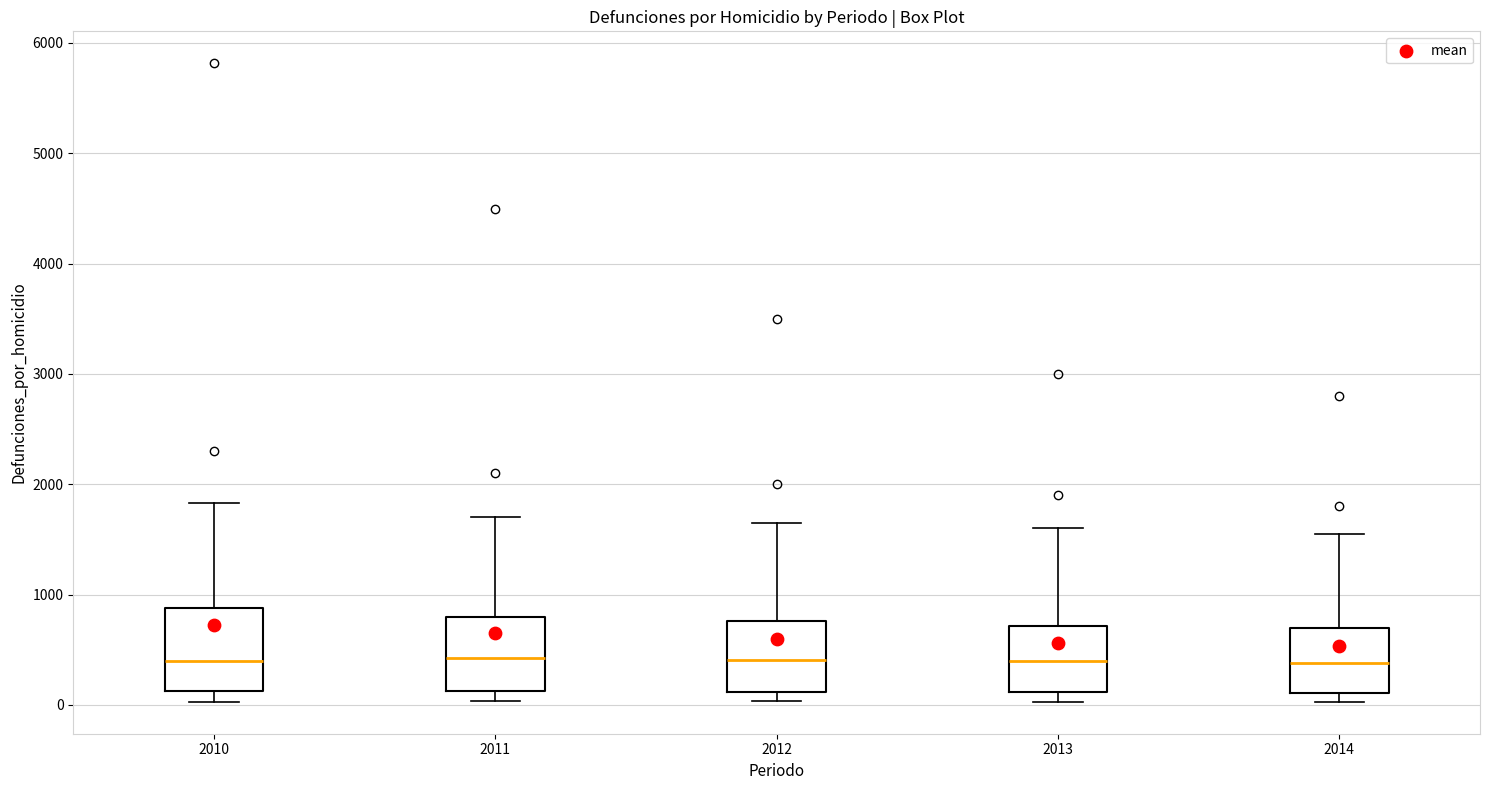

Reading left to right, read every box against the y-axis: the position of its median line, the range the box covers, and the ends of its whiskers. The values are not printed on the chart, so give them approximately, as read against the axis.

2010: median 400, box 100 to 900, whiskers 0 to 1800
2011: median 400, box 100 to 800, whiskers 0 to 1700
2012: median 400, box 100 to 800, whiskers 0 to 1700
2013: median 400, box 100 to 700, whiskers 0 to 1600
2014: median 400, box 100 to 700, whiskers 0 to 1600